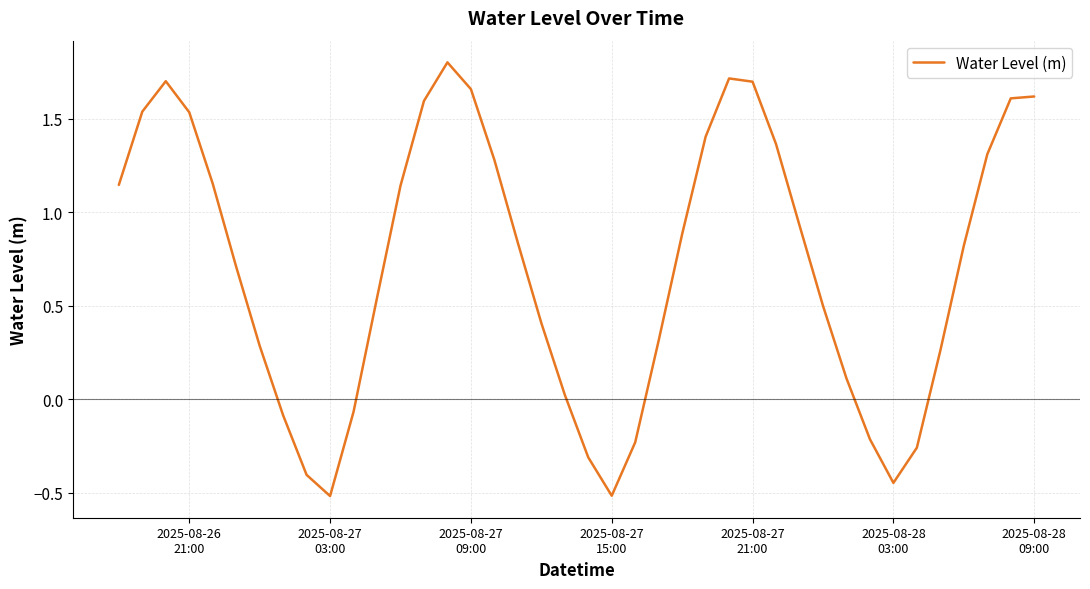

What is the smallest value displayed?

-0.5